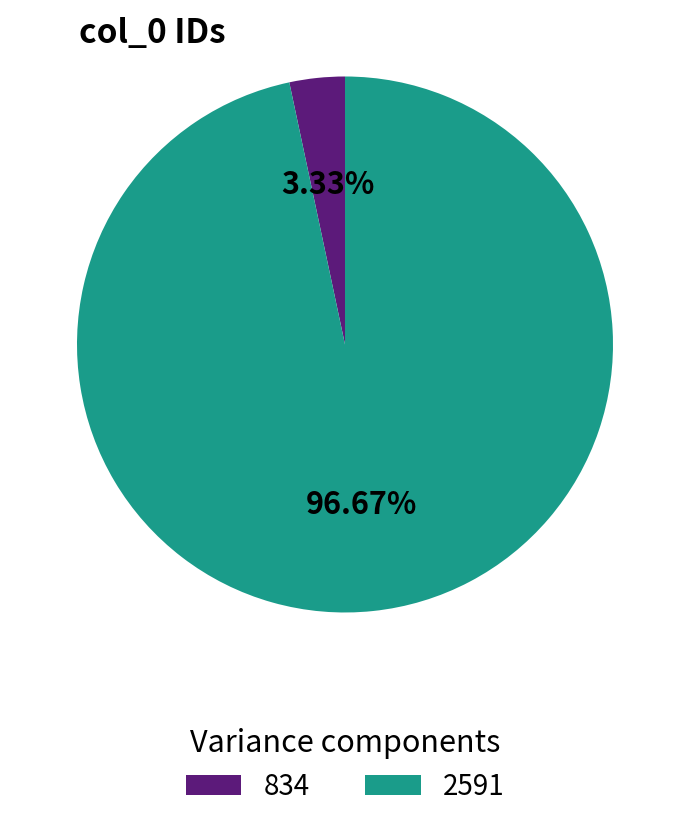

Is it true that 834 is 3% of the pie?

True